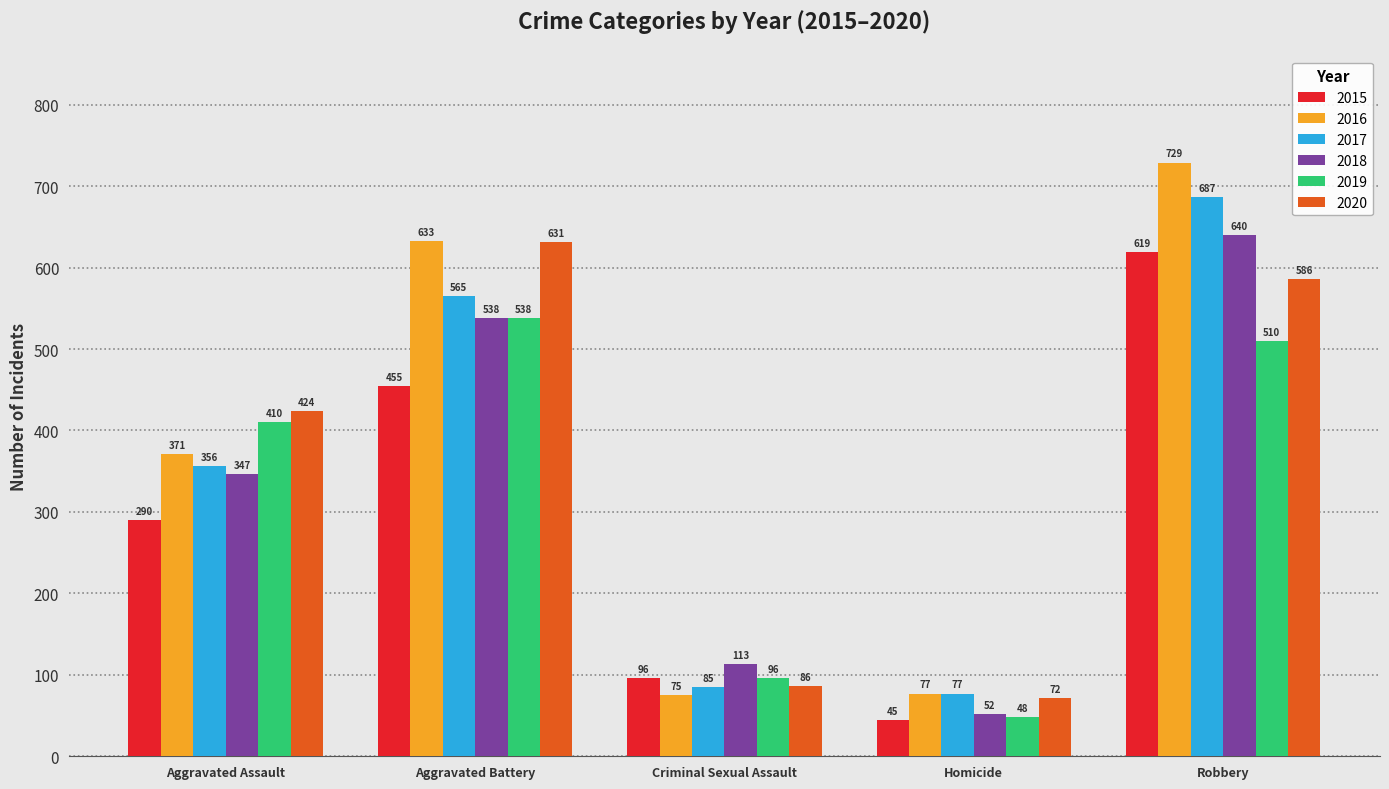

Is the value of 2018 at Aggravated Assault greater than the value of 2020 at Aggravated Assault?

No